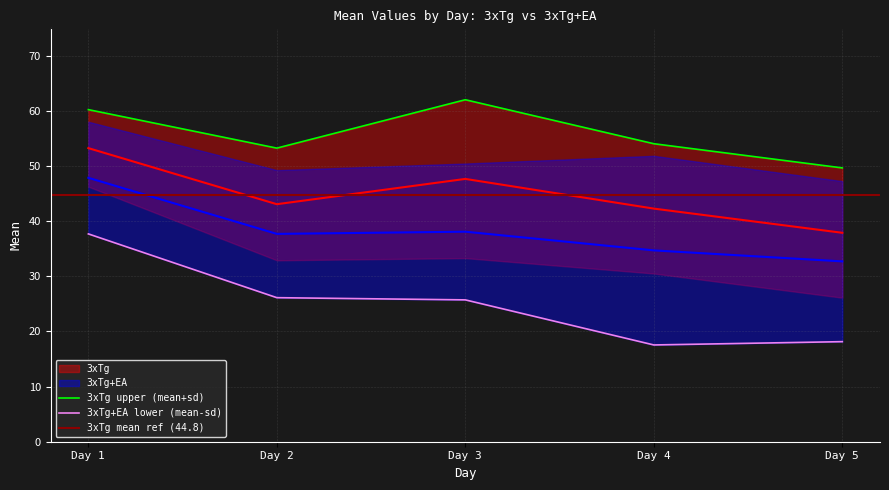

True or false: 3xTg+EA and 3xTg cross at least once.

False